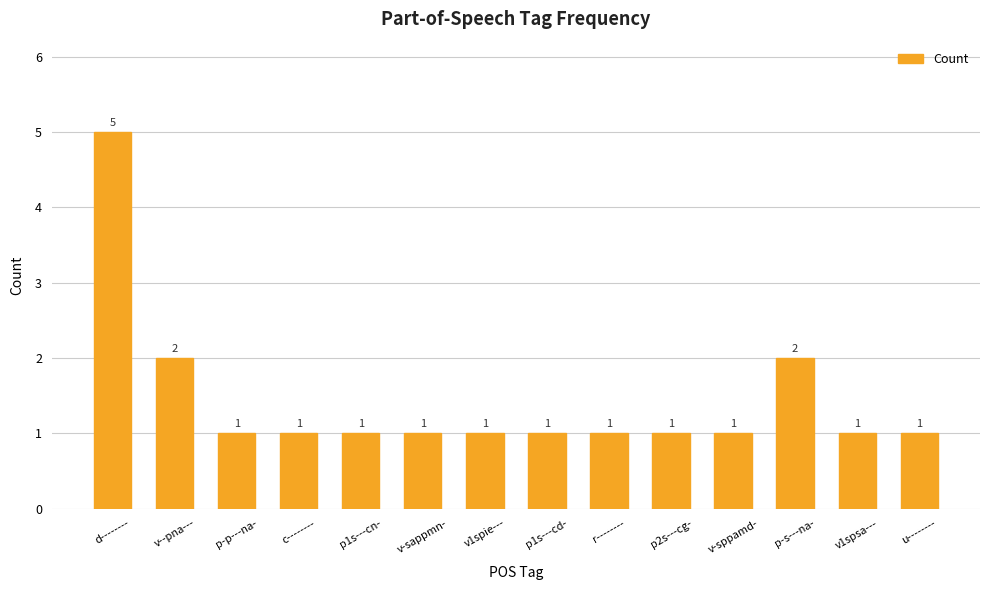

What is the average value?

1